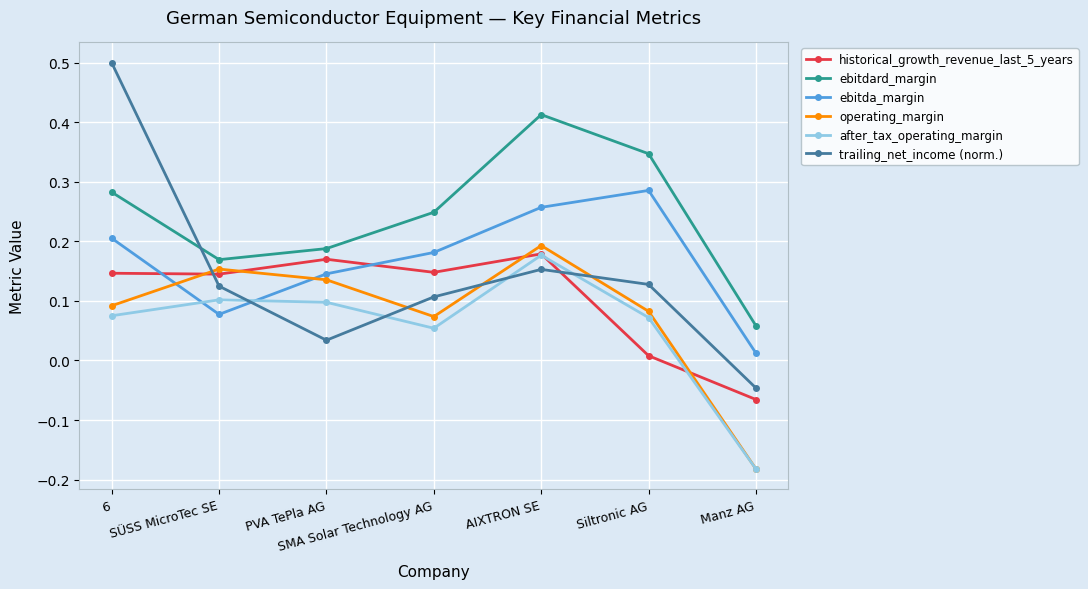

Does the chart display data point markers on the line(s)?

Yes